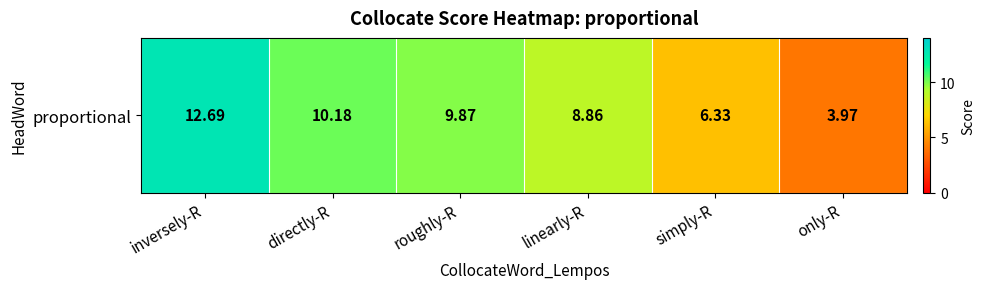

List the labels in order of value, largest first.

inversely-R, directly-R, roughly-R, linearly-R, simply-R, only-R